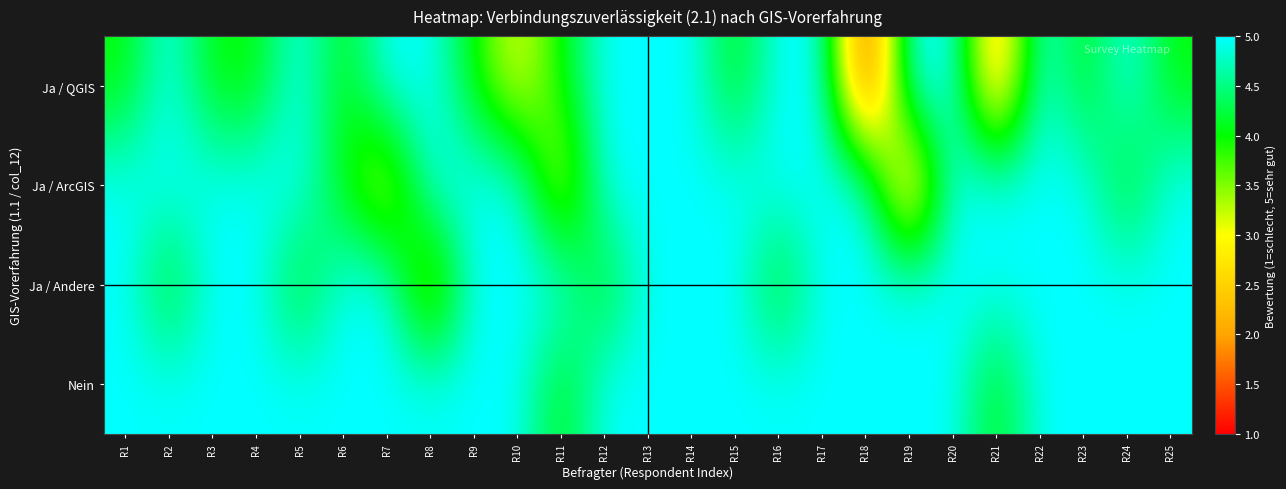

At which category is the sum across all series the highest?

R13